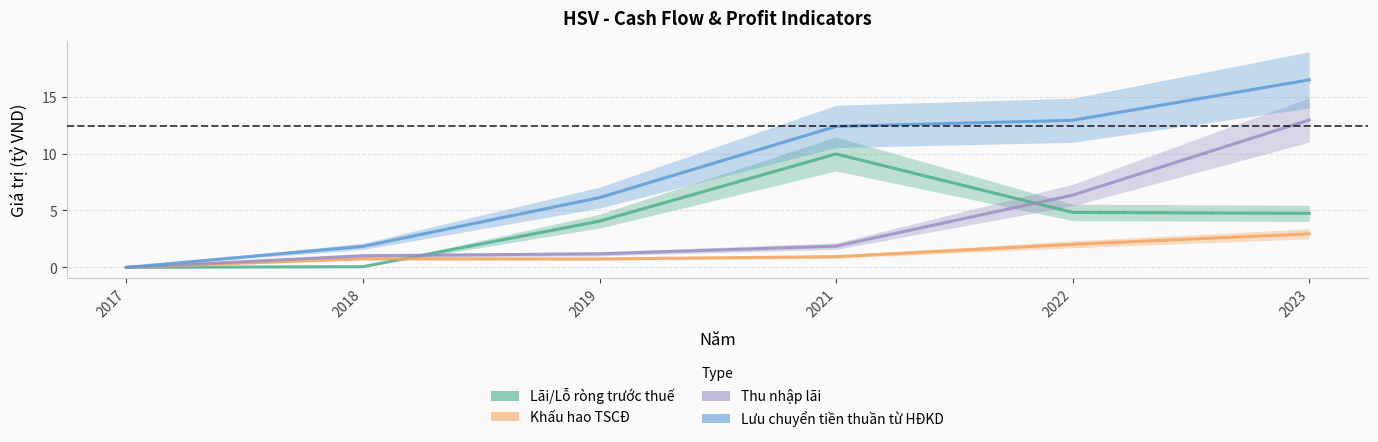

Reading left to right, list all the values displayed in this chart.

Lãi/Lỗ ròng trước thuế: 2017=0.0	2018=0.1	2019=4.1	2021=10.0	2022=4.8	2023=4.8
Khấu hao TSCĐ: 2017=0.0	2018=0.8	2019=0.7	2021=0.9	2022=2.0	2023=3.0
Thu nhập lãi: 2017=0.0	2018=1.0	2019=1.2	2021=1.9	2022=6.3	2023=13.0
Lưu chuyển tiền thuần từ HĐKD: 2017=0.0	2018=1.8	2019=6.1	2021=12.4	2022=12.9	2023=16.5